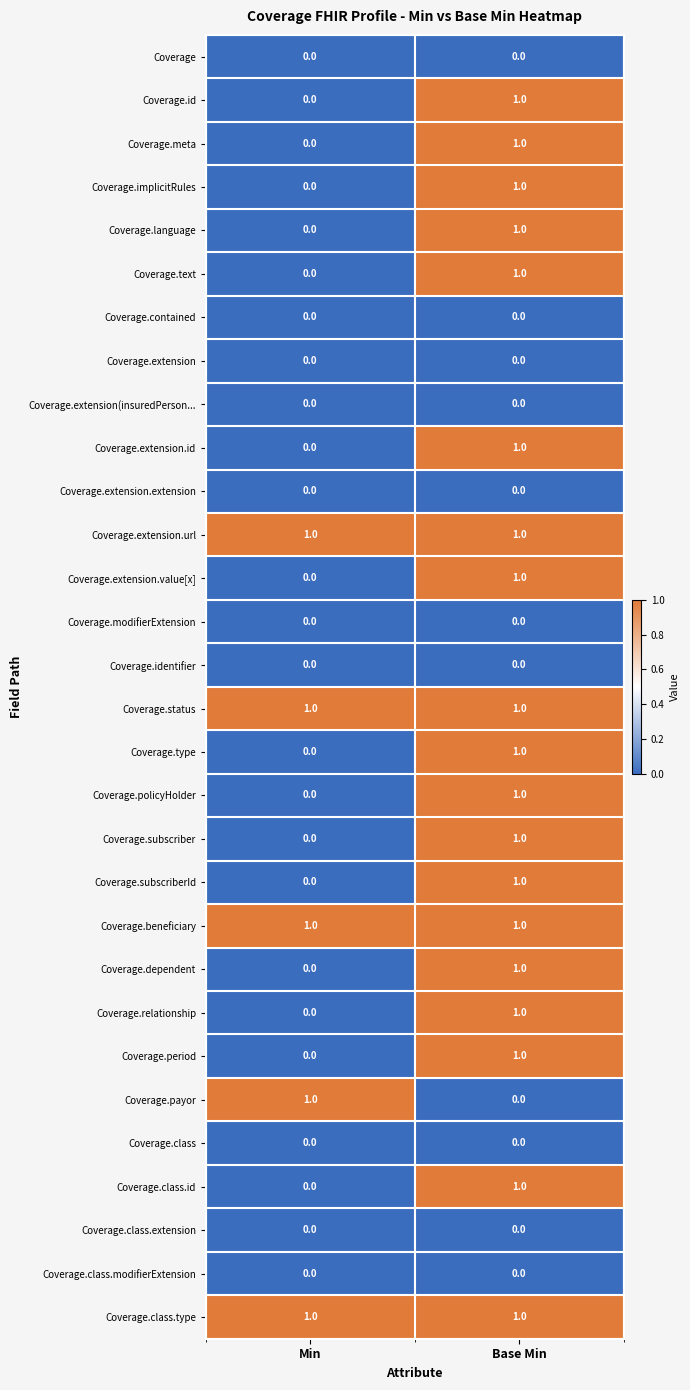

Which category has the lowest value in the Coverage.extension.id series?

Min